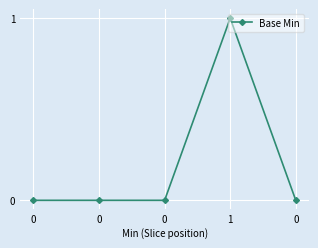

Is this an area chart (filled region under the line)?

No